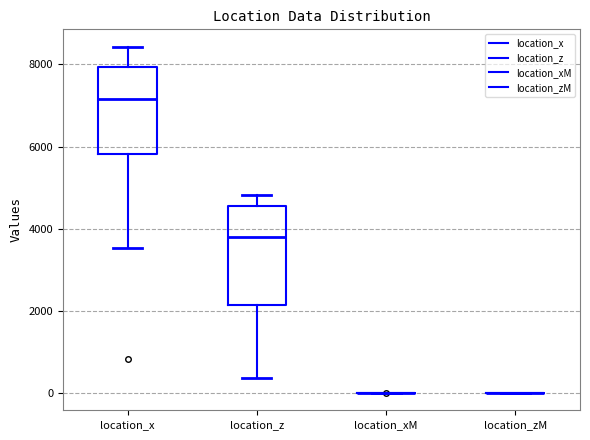

Reading left to right, transcribe this box plot: for each box, give where its median line is, the range the box spans, and where its two whiskers end, as read against the y-axis. The values are not printed on the chart, so give them approximately, as read against the axis.

location_x: median 7200, box 5800 to 8000, whiskers 3600 to 8400
location_z: median 3800, box 2200 to 4600, whiskers 400 to 4800
location_xM: box collapsed to a line at 0, whiskers 0 to 0
location_zM: box collapsed to a line at 0, whiskers 0 to 0